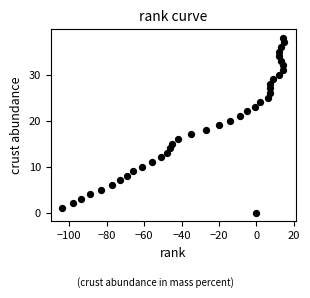

What is the range of X values (max minus min)?

119